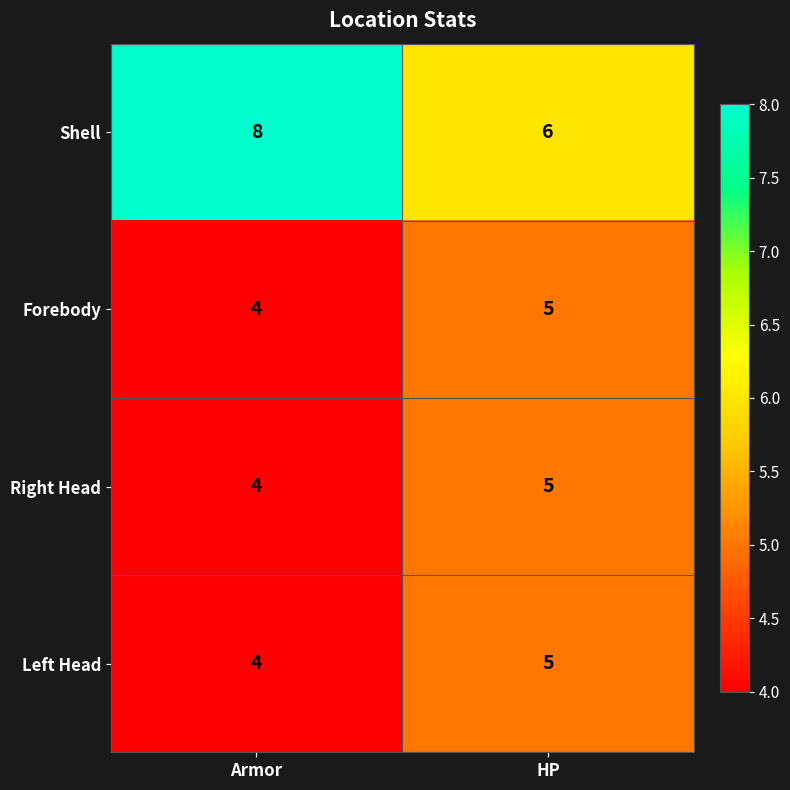

What is the sum of the Left Head values at Armor and HP?

9